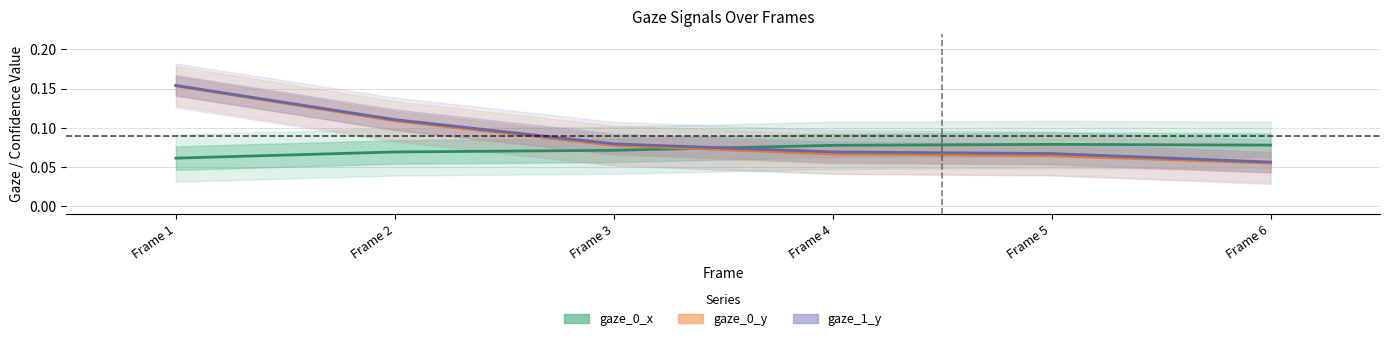

Which series has the largest range (max minus min)?

gaze_0_y